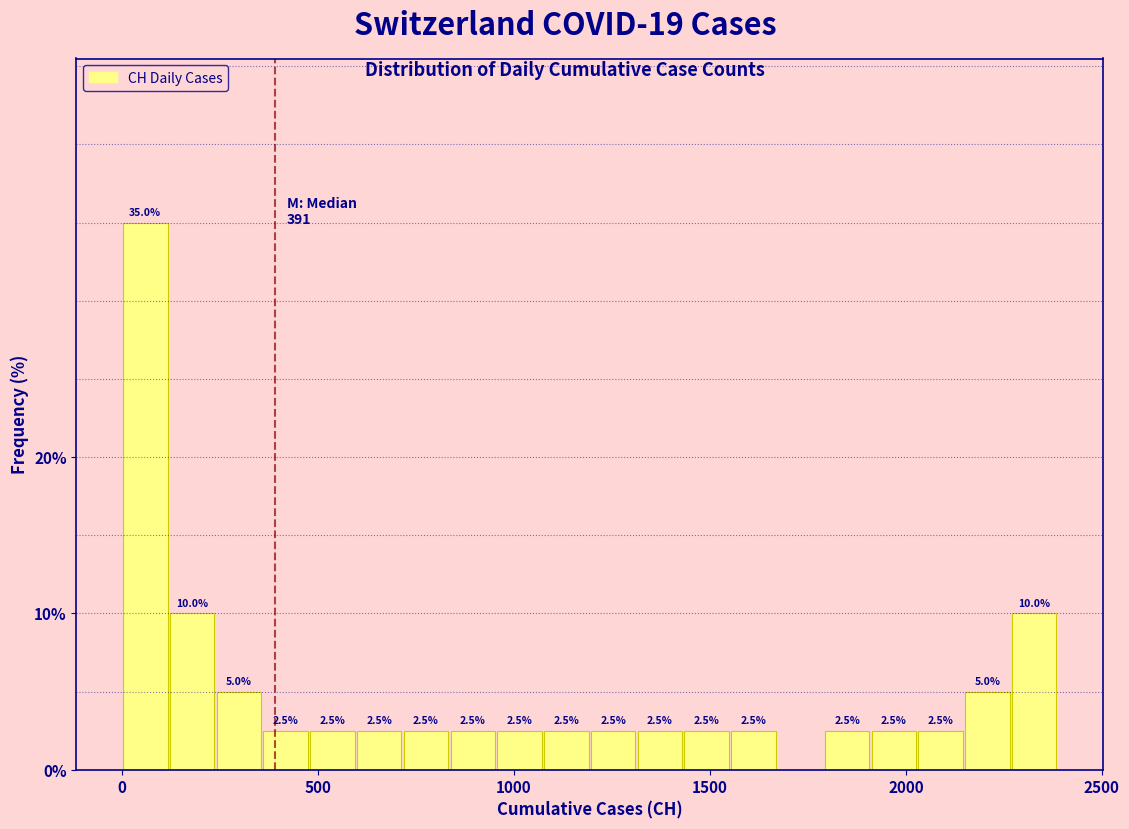

Read against the x-axis, roughly where is the centre of the tallest bar?

50